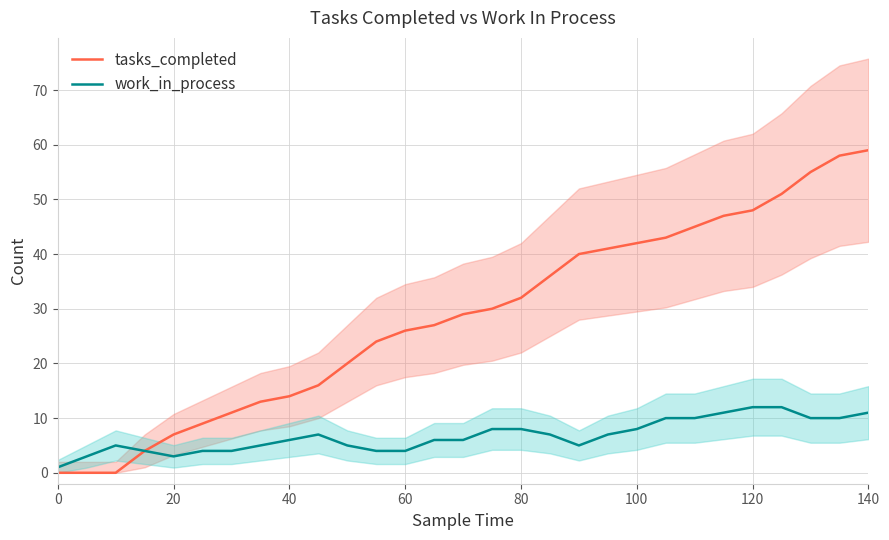

Is it true that tasks_completed equals 42 at 100?

True